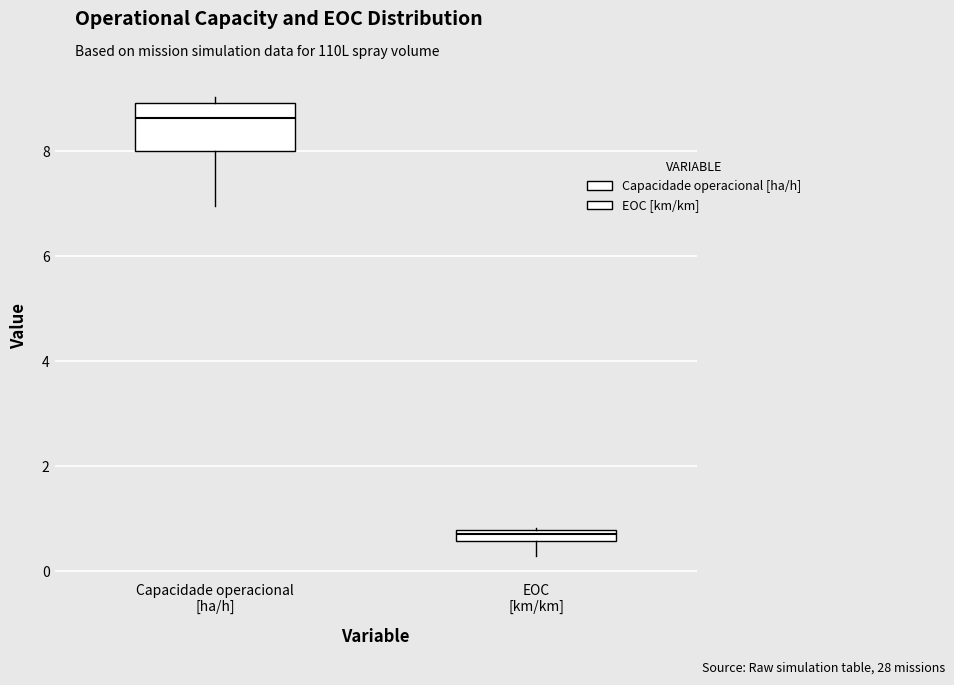

Where is the upper edge of the box for EOC [km/km] on the y-axis? The values are not printed on the chart, so give them approximately, as read against the axis.

0.8